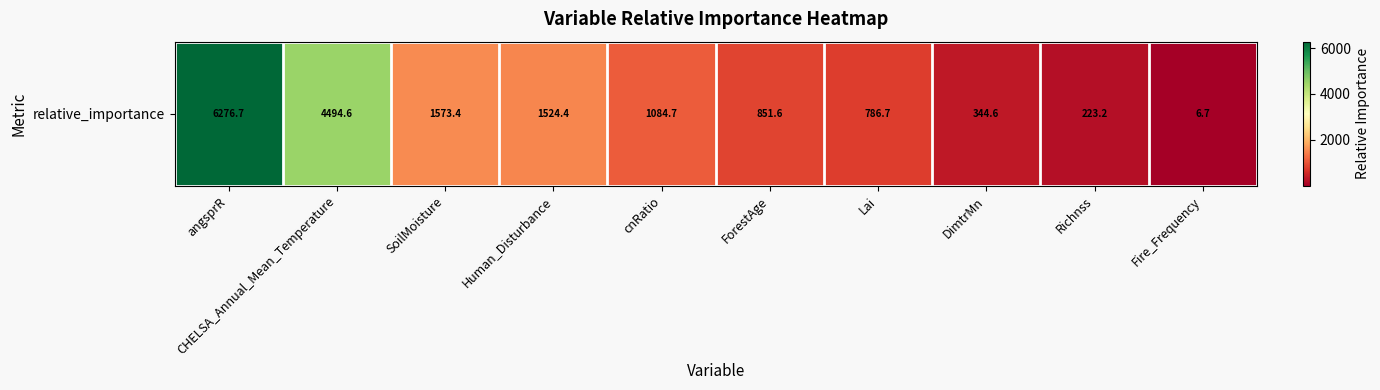

What is the approximate value at angsprR?

6276.7